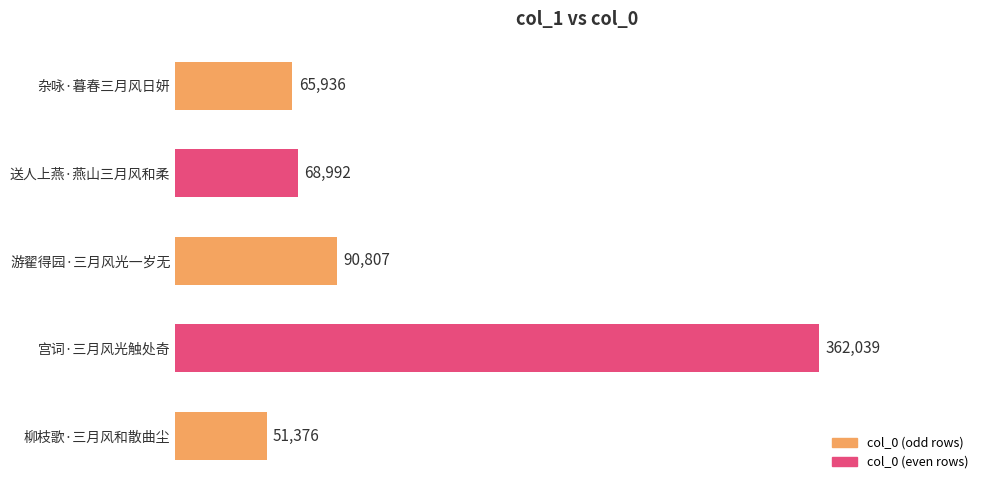

At which category does the chart reach its minimum across all series?

柳枝歌·三月风和散曲尘